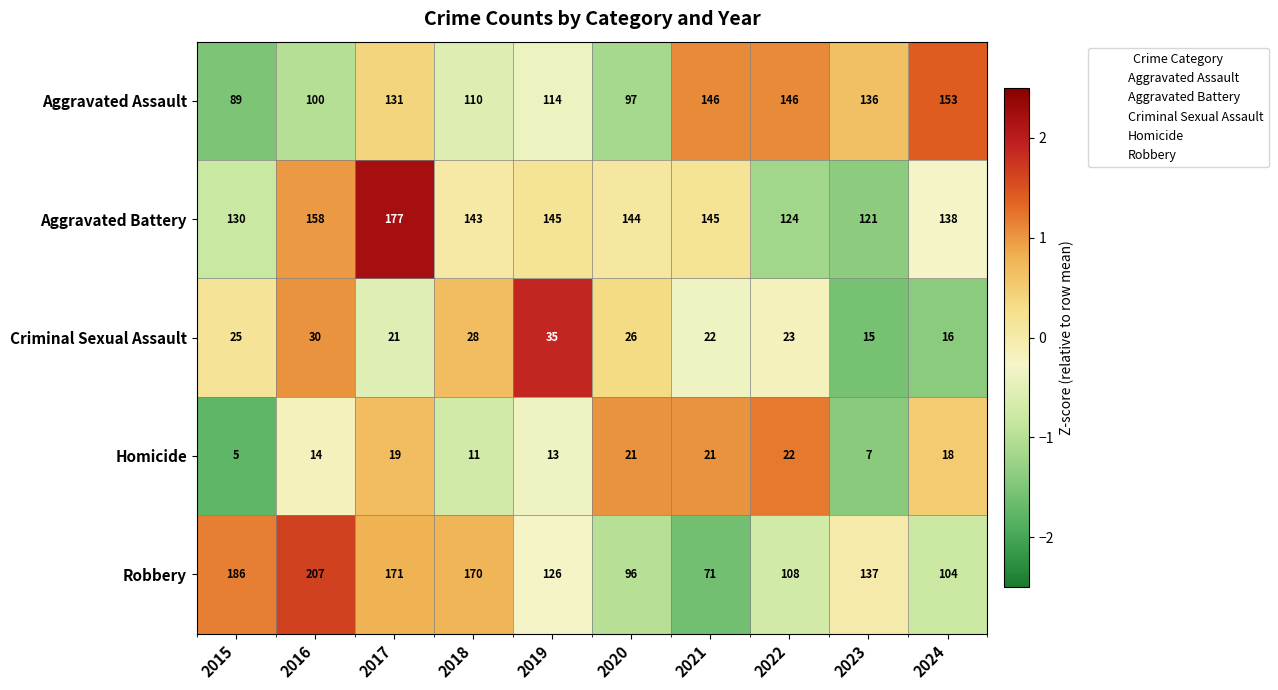

What is the total value across all series at 2020?

384